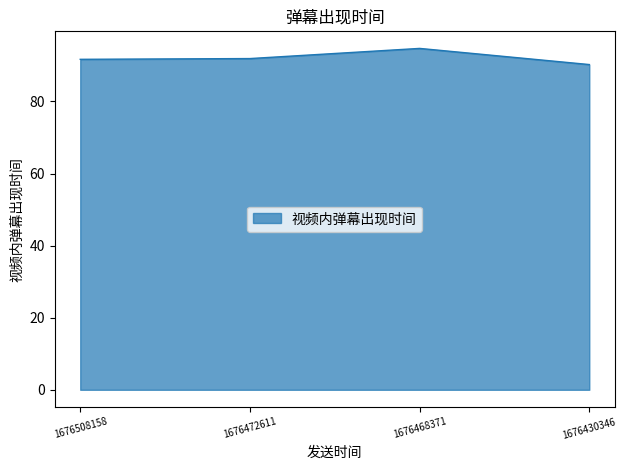

What is the sum of all values?

368.5